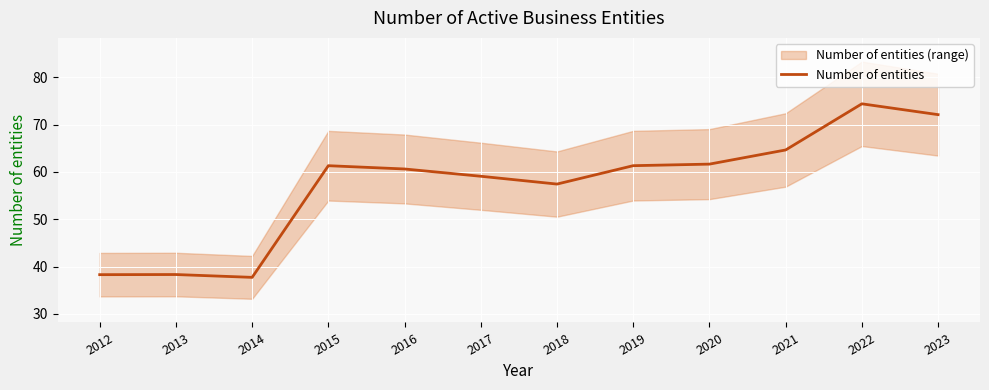

How many points are lower than both their immediate neighbors (excluding endpoints)?

2